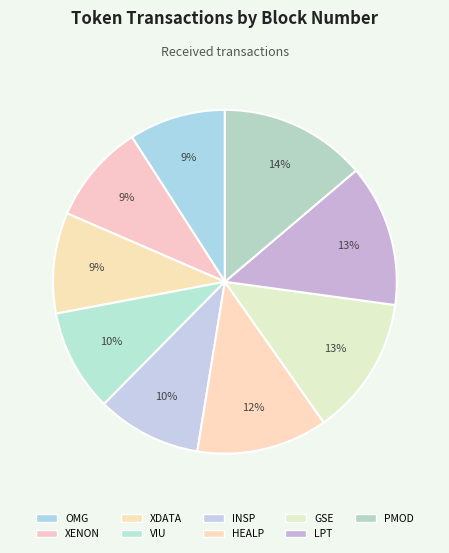

Does VIU represent more than half of the total?

No